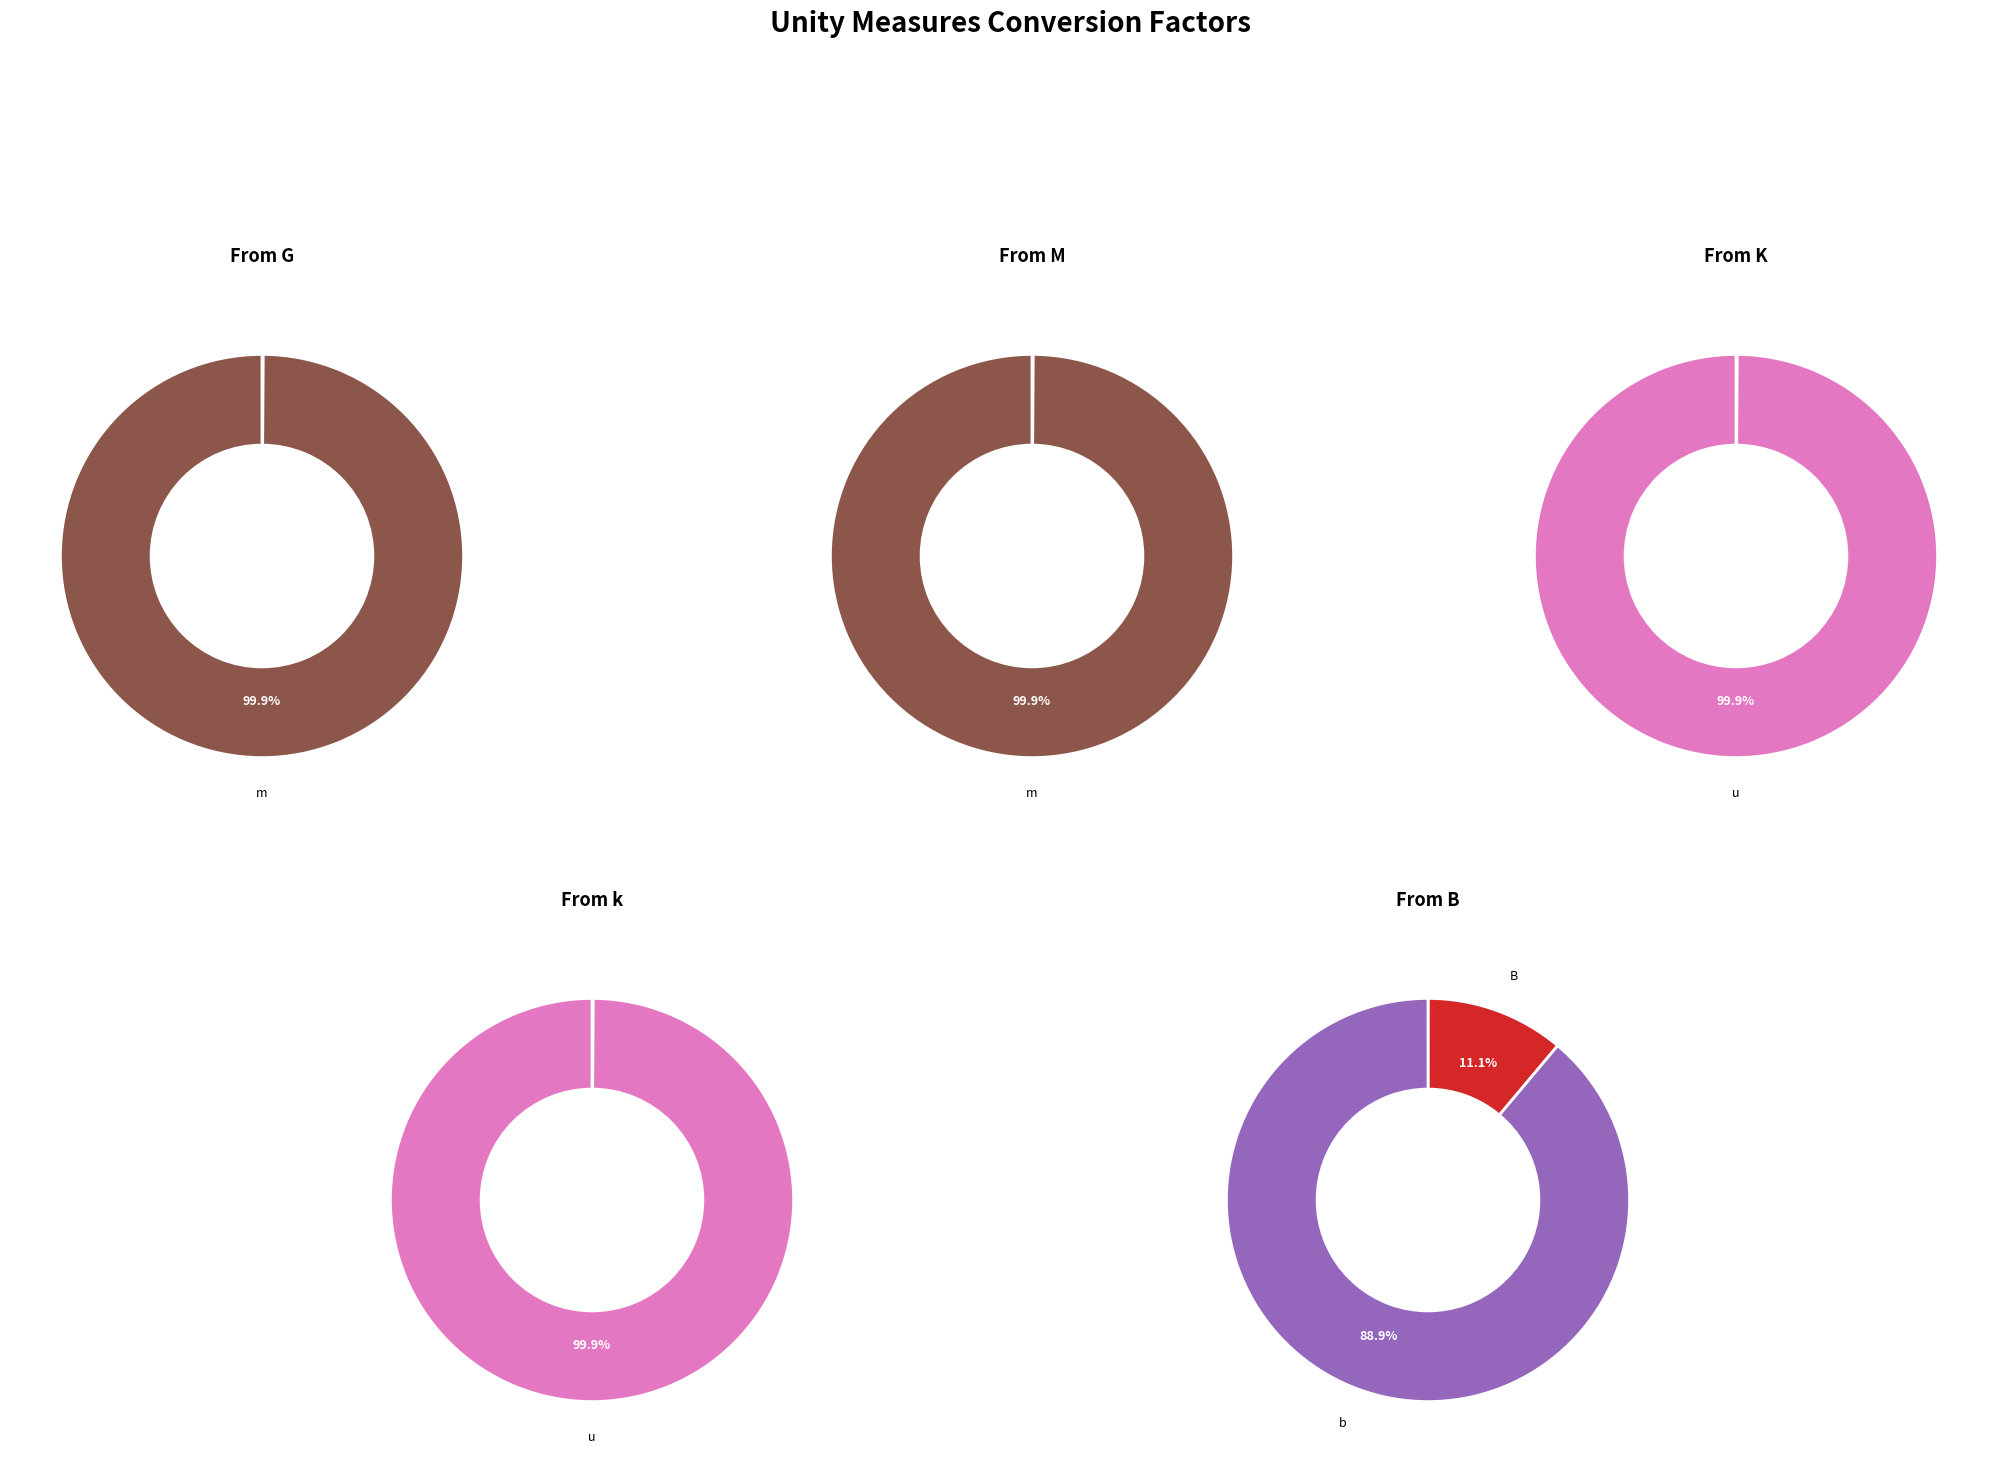

Is it true that 4 is 0% of the pie?

True